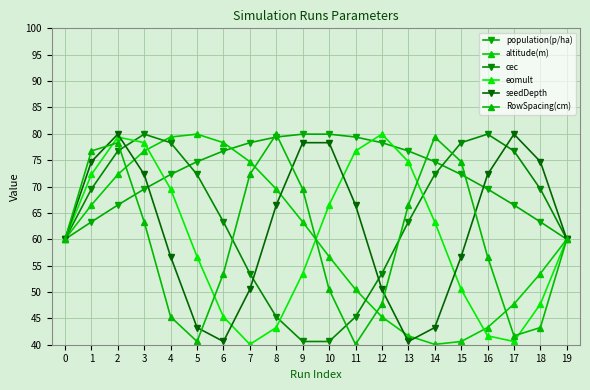

What is the smallest value displayed?

40.1